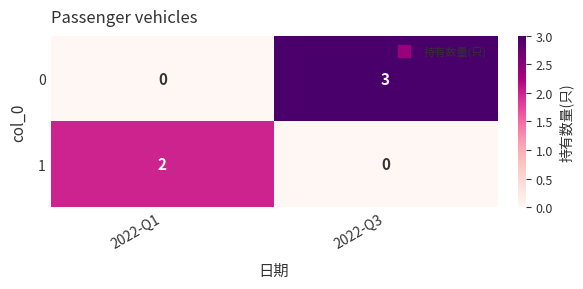

At 2022-Q3, list the series in order from smallest to largest.

1, 0